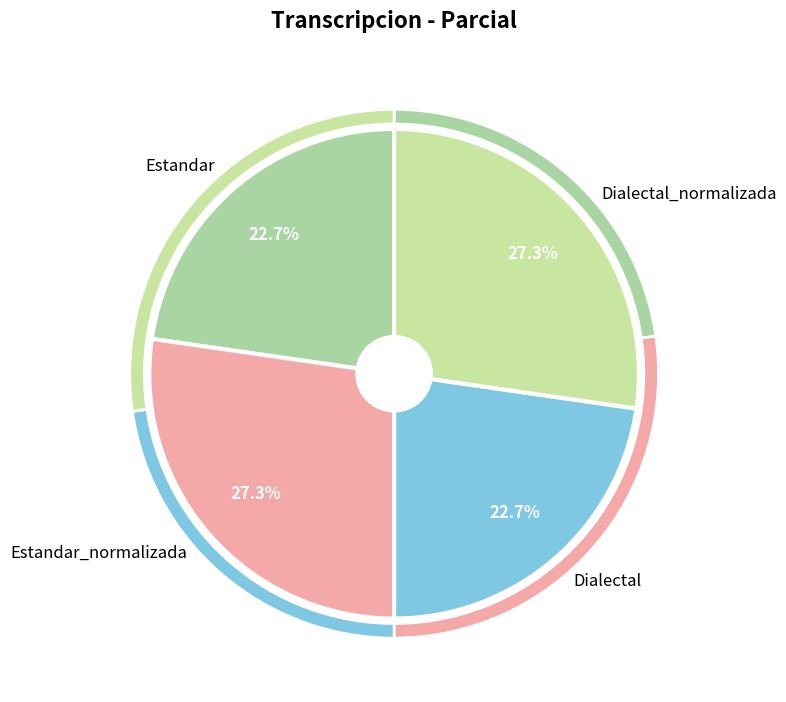

Does any single category account for the majority?

No